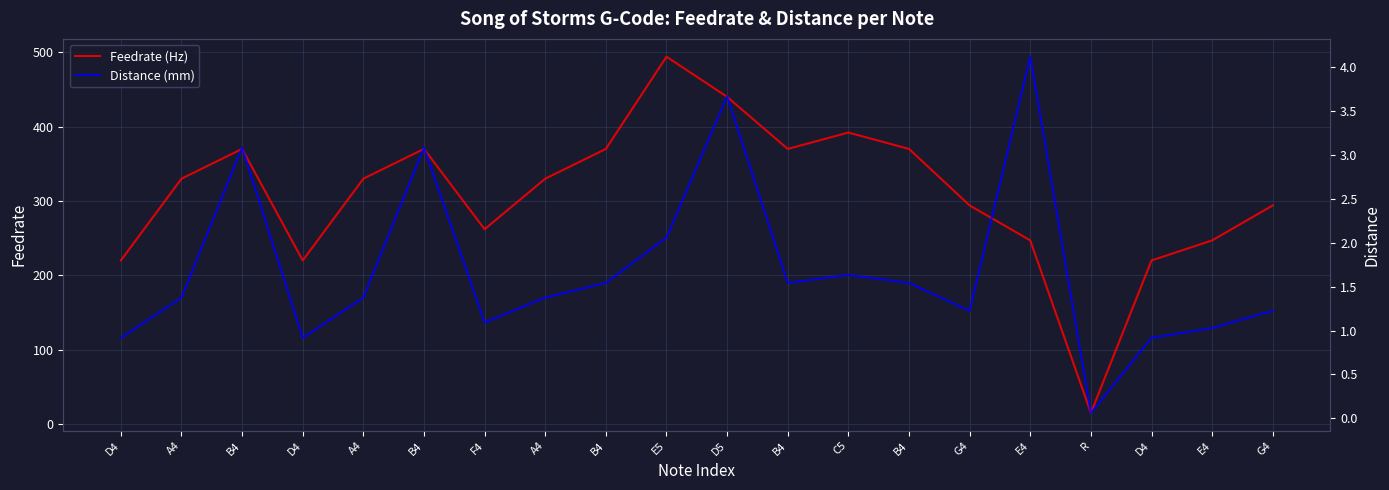

What is the label of the 6th point from the left?

B4